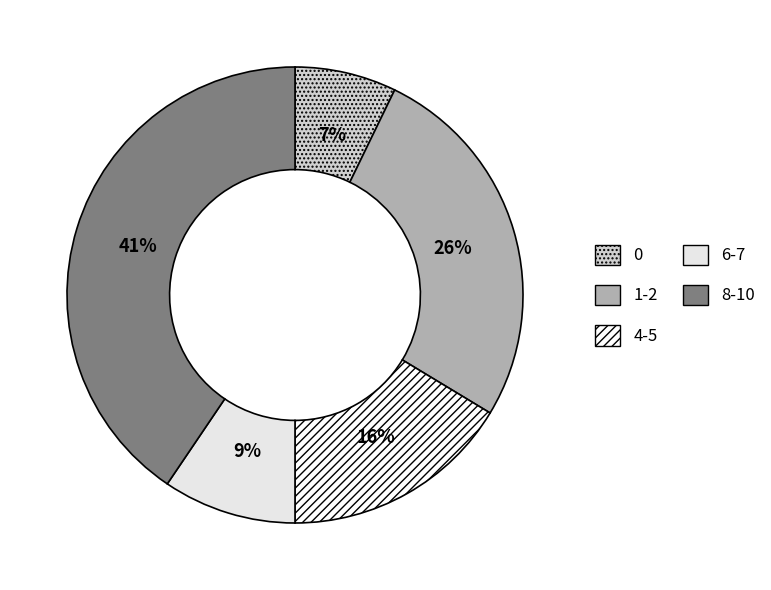

Count the number of slices in the pie.

5